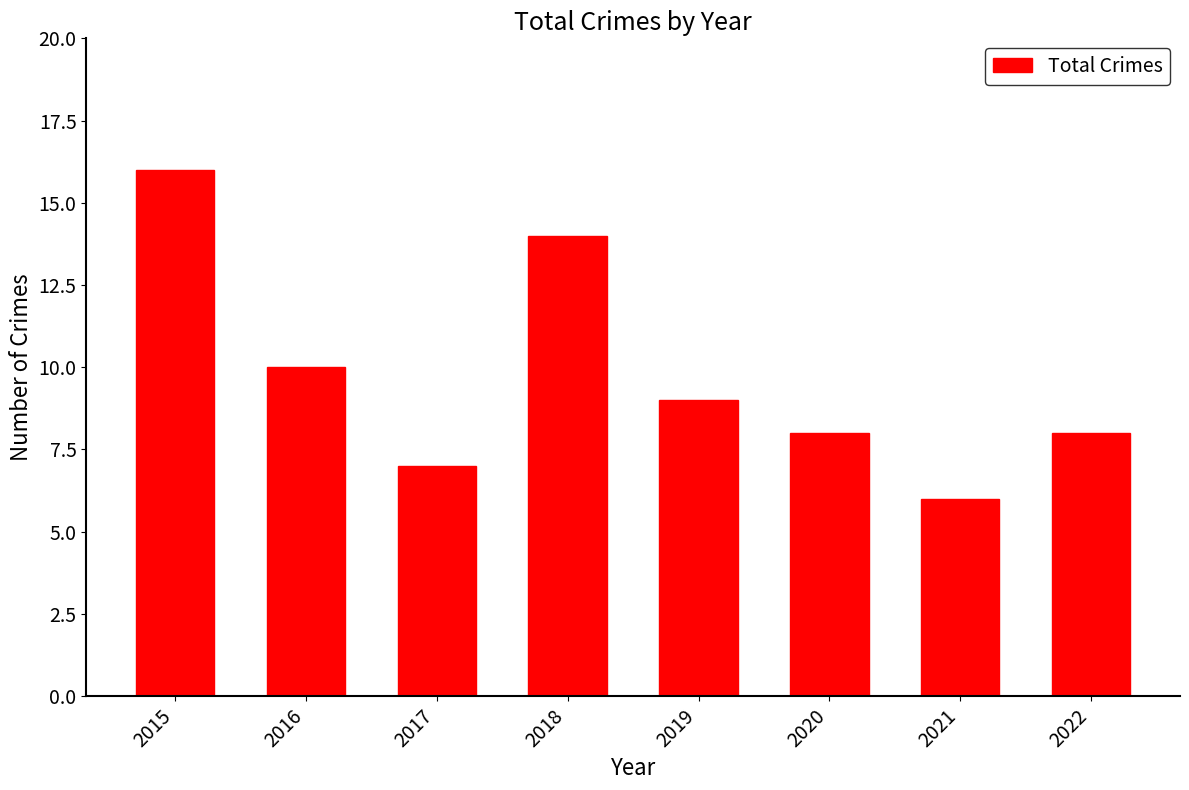

What is the difference between the maximum and minimum values?

10